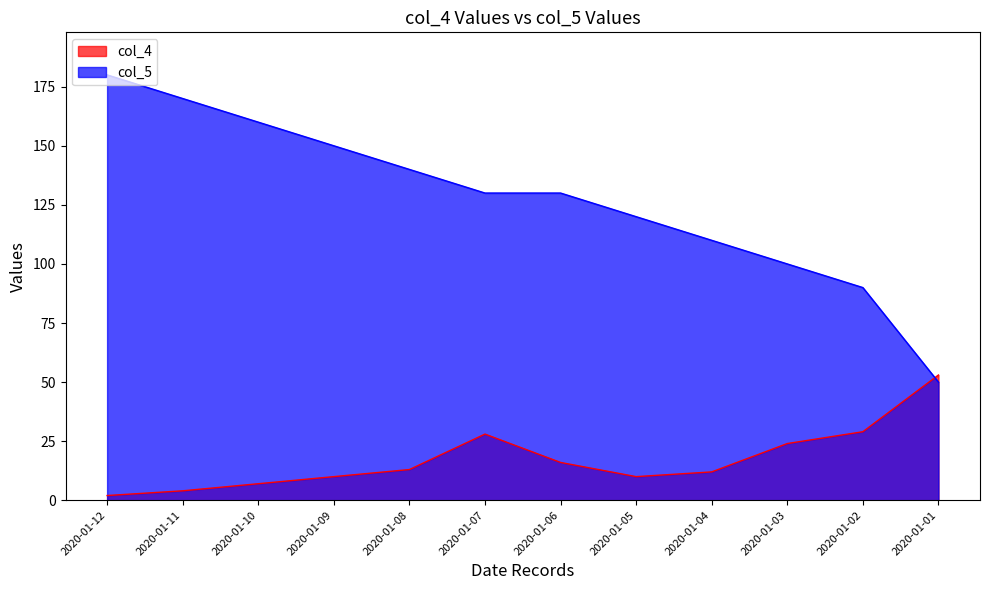

Which category has the highest value in the col_5 series?

2020-01-12